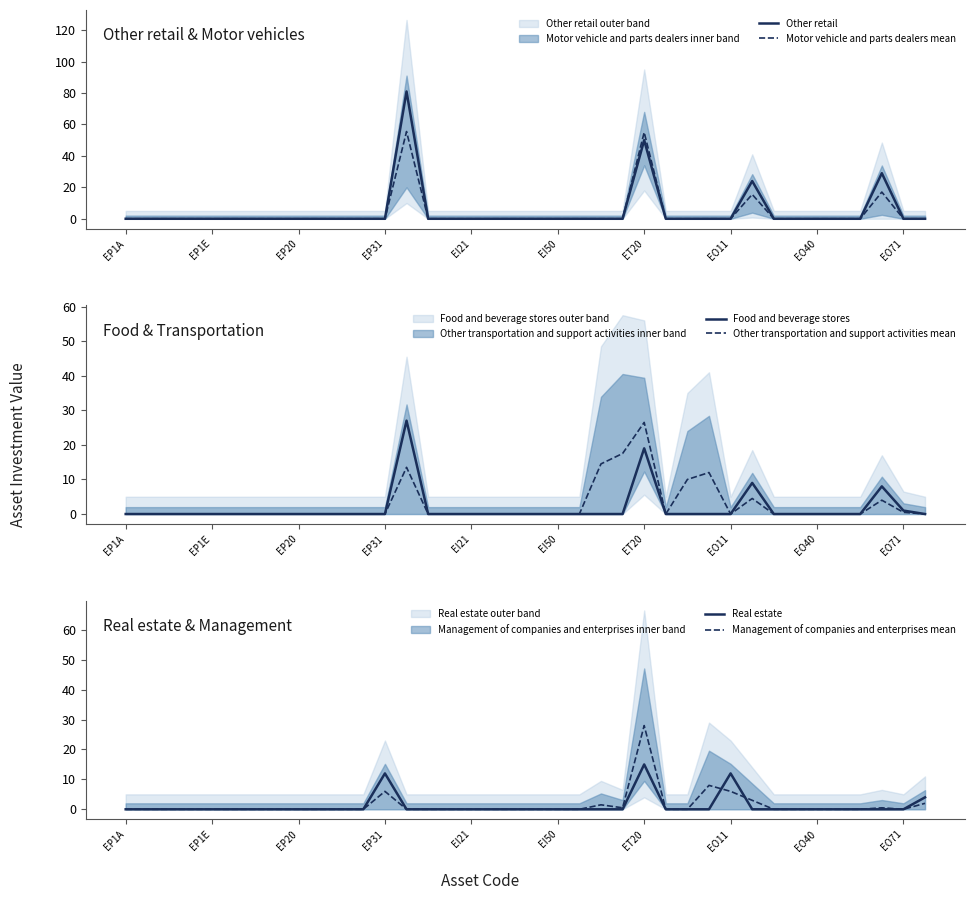

Is this an area chart (filled region under the line)?

No